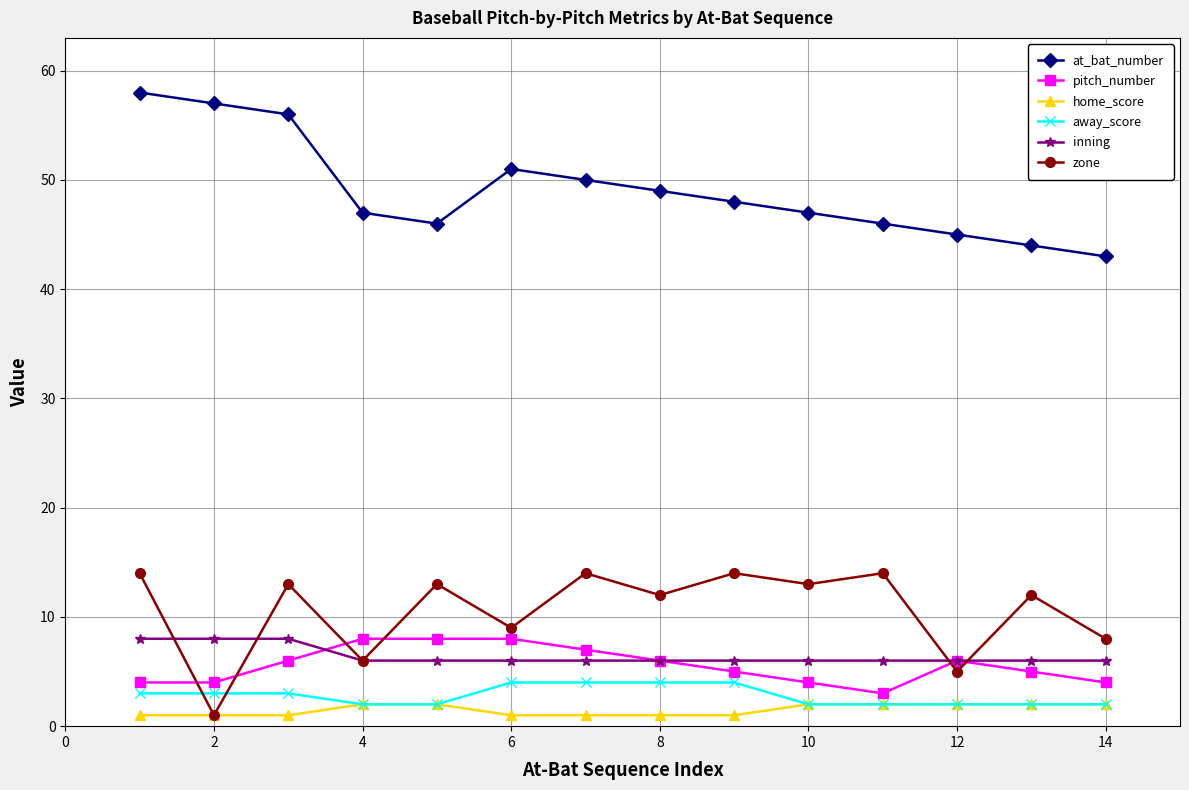

True or false: at_bat_number and home_score intersect in this chart.

False